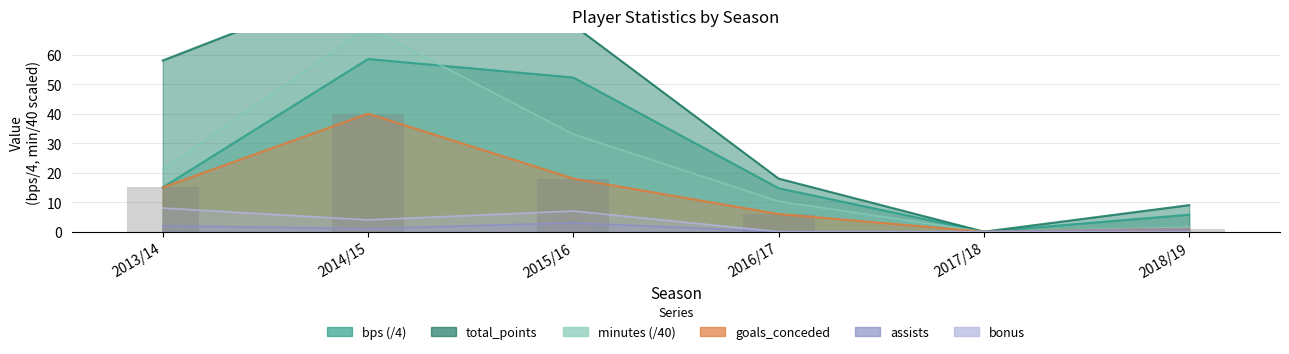

Rank the categories by value from highest to lowest.

2014/15, 2015/16, 2013/14, 2016/17, 2018/19, 2017/18